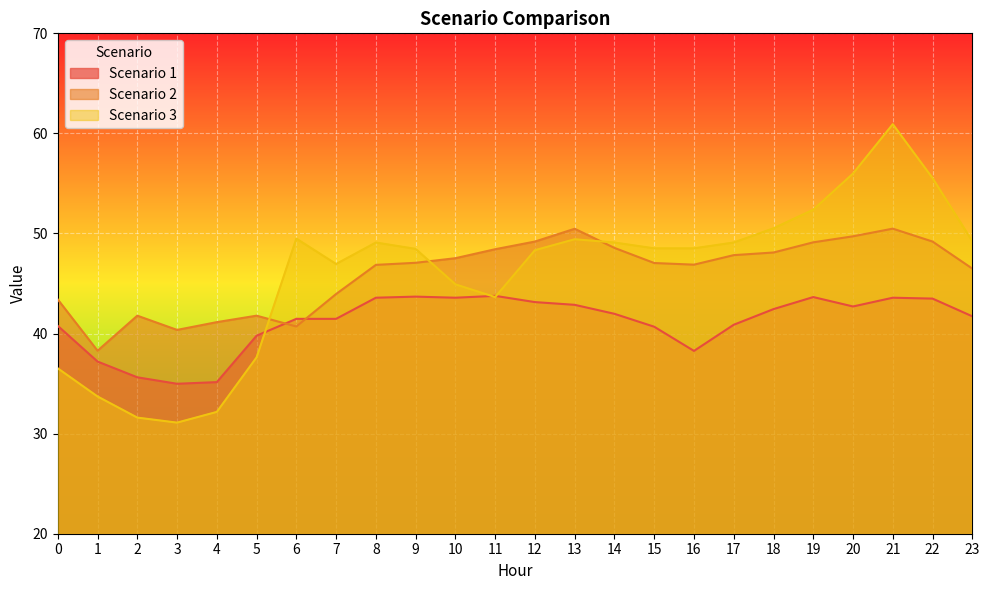

After their last crossing, which series has the higher values: Scenario 2 or Scenario 1?

Scenario 2